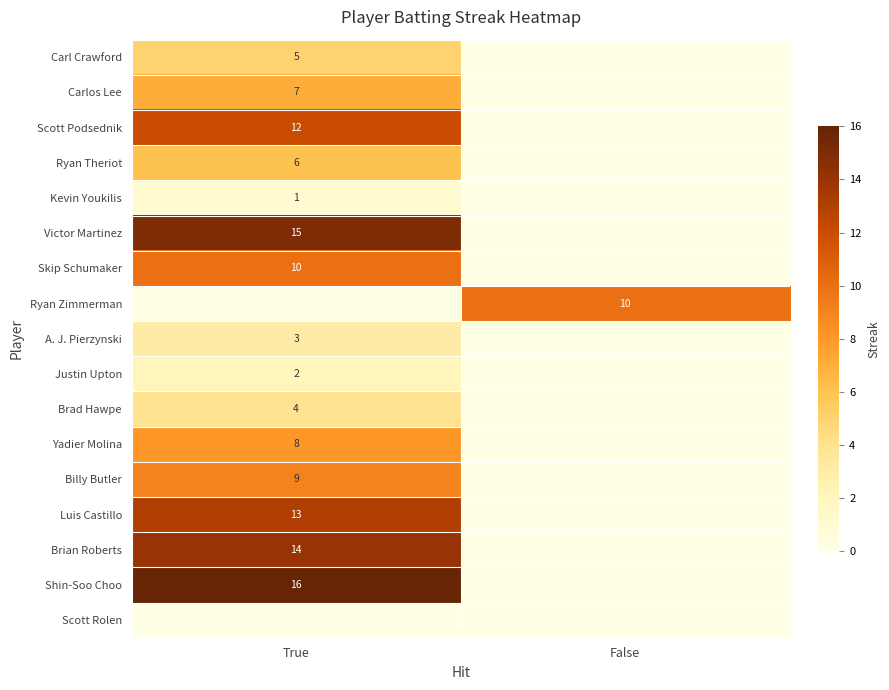

The value of Ryan Zimmerman at False is 17. True or false?

False